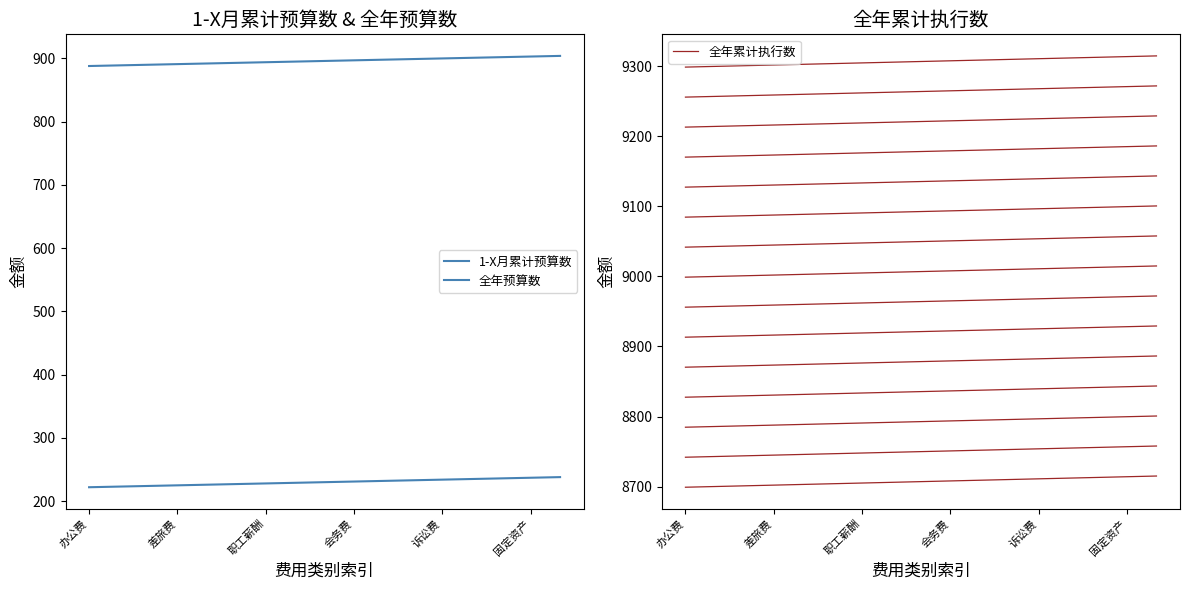

Which category has the lowest value across all series?

办公费